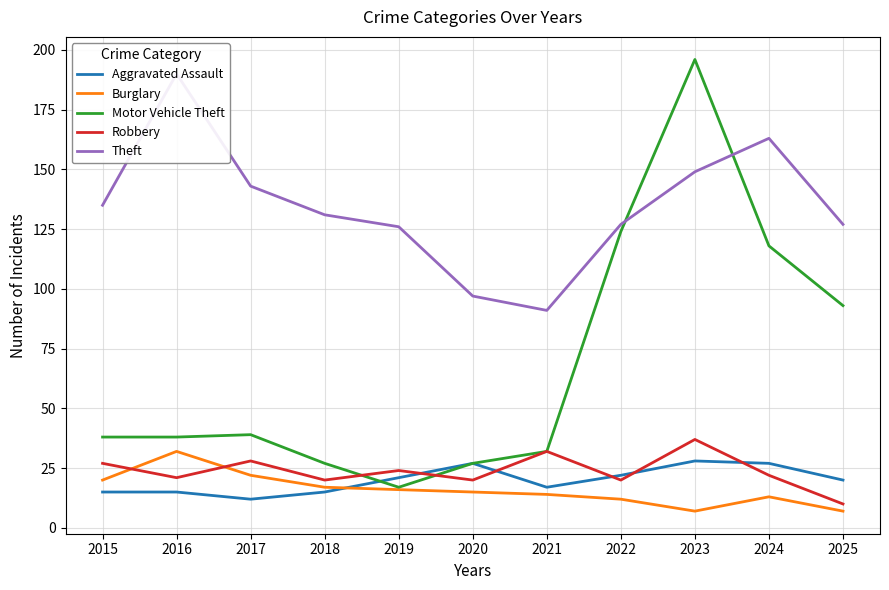

Which has a higher value, 2016 or 2019?

2019